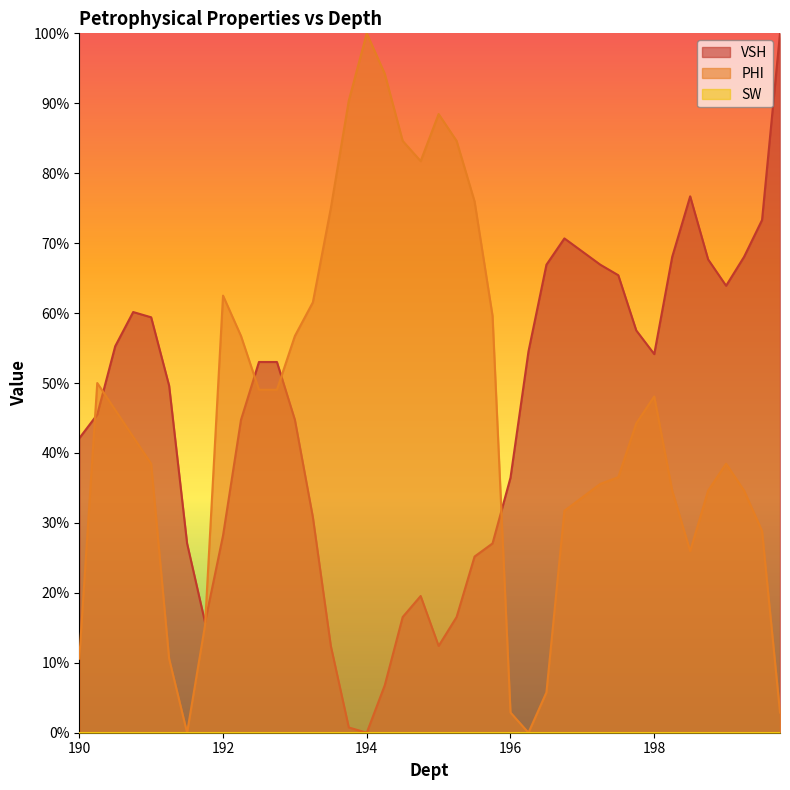

How many interior local valleys does the PHI series have?

4